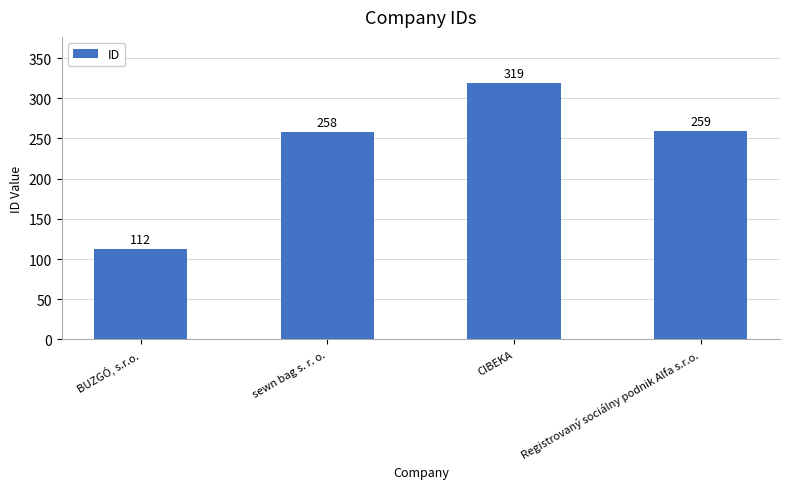

What is the difference between the second highest and minimum values?

147